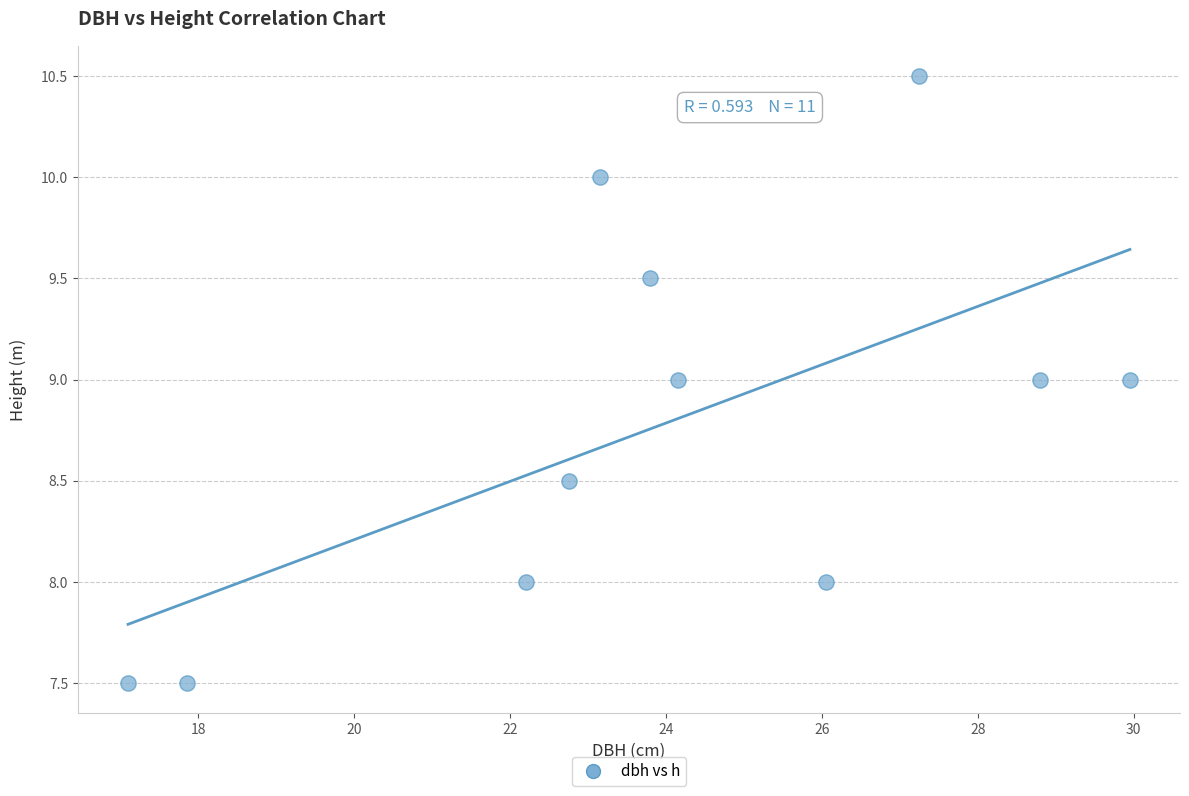

What is the range of Y values (max minus min)?

3.0